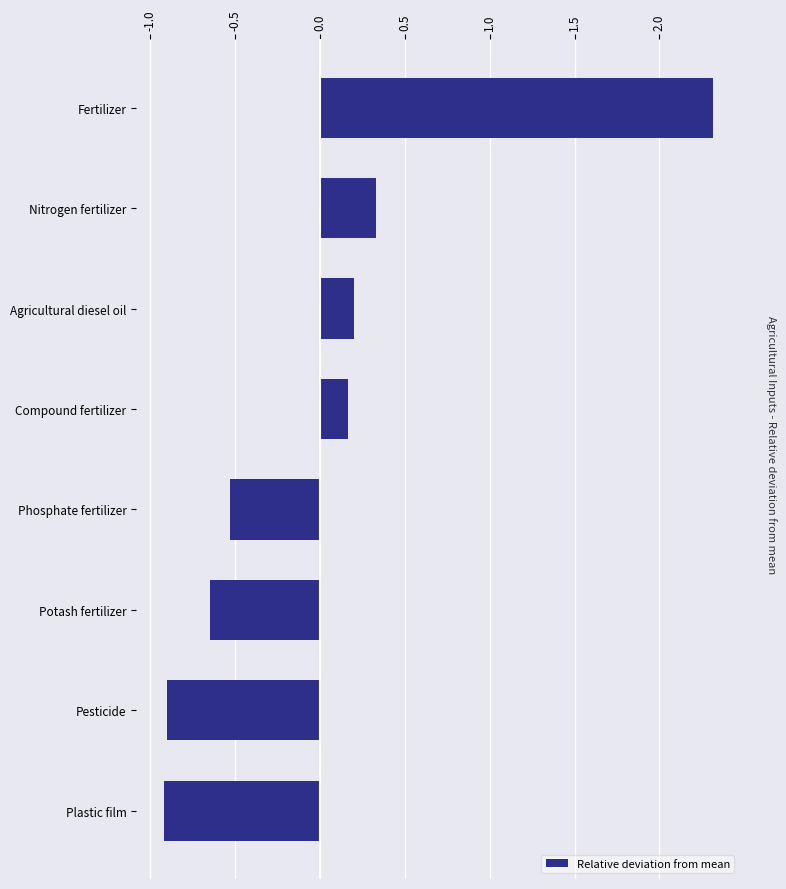

What is the change in value from Phosphate fertilizer to Nitrogen fertilizer?

+0.9